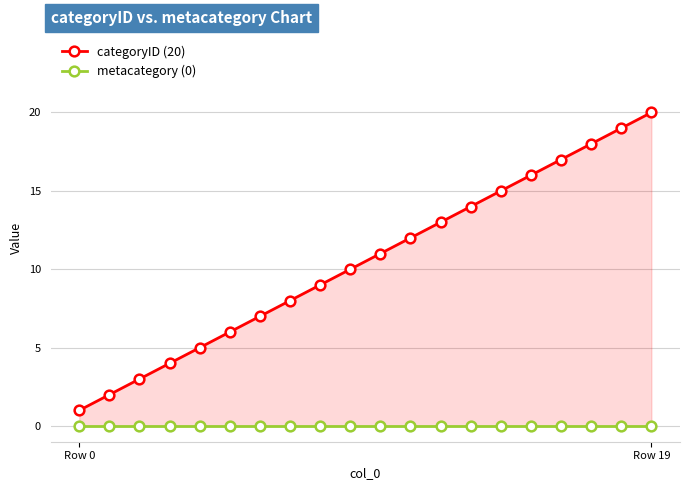

List the series in order of their peak value, highest first.

categoryID (20), metacategory (0)